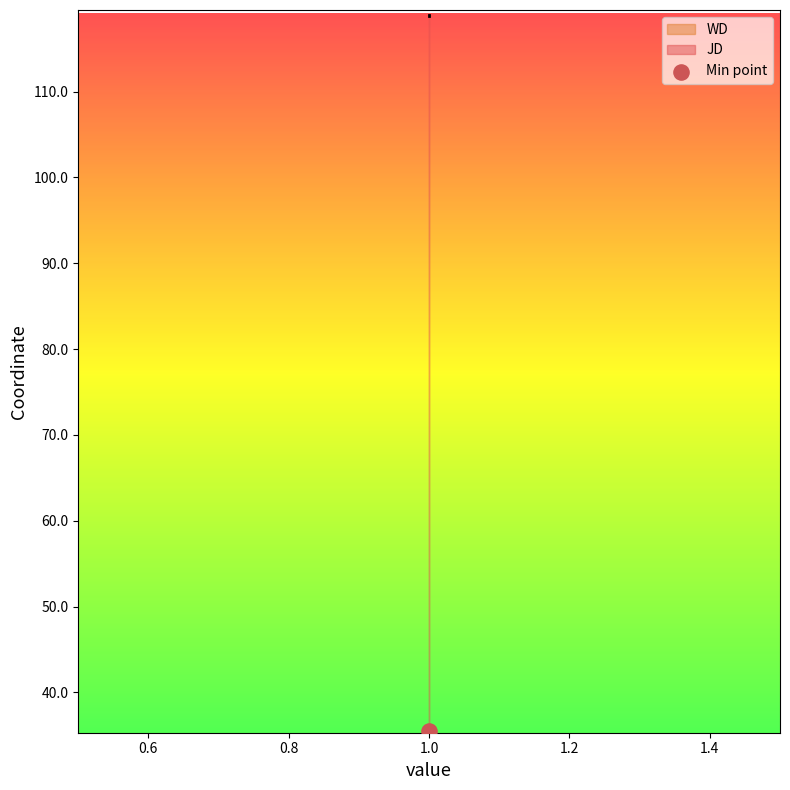

What are all the series names shown in the legend?

JD, WD